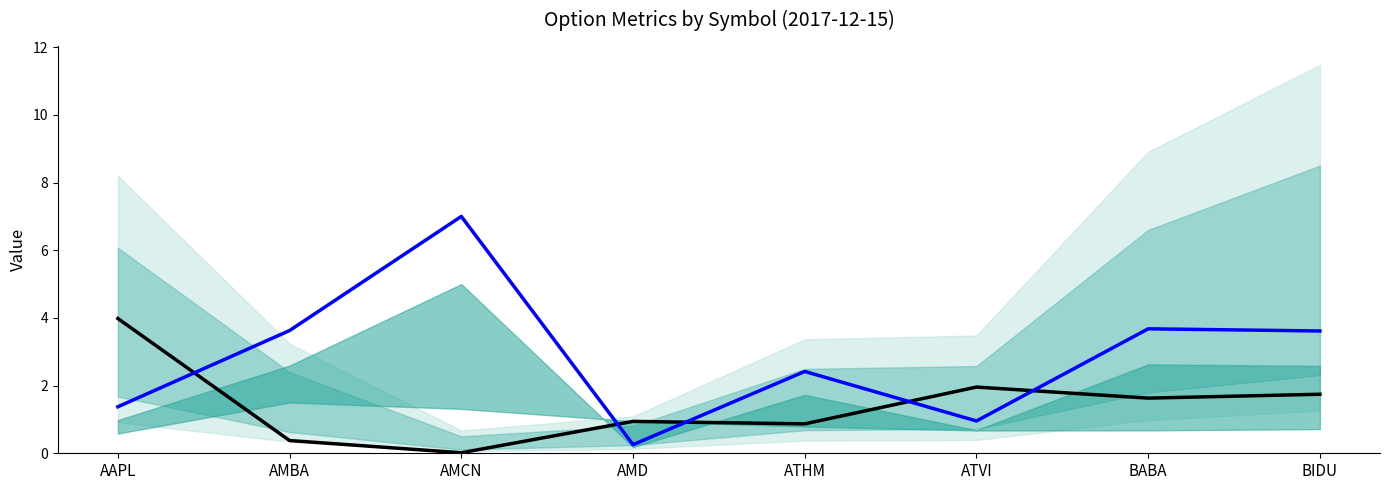

What is the sum of the CY values at BABA and AMBA?

7.3